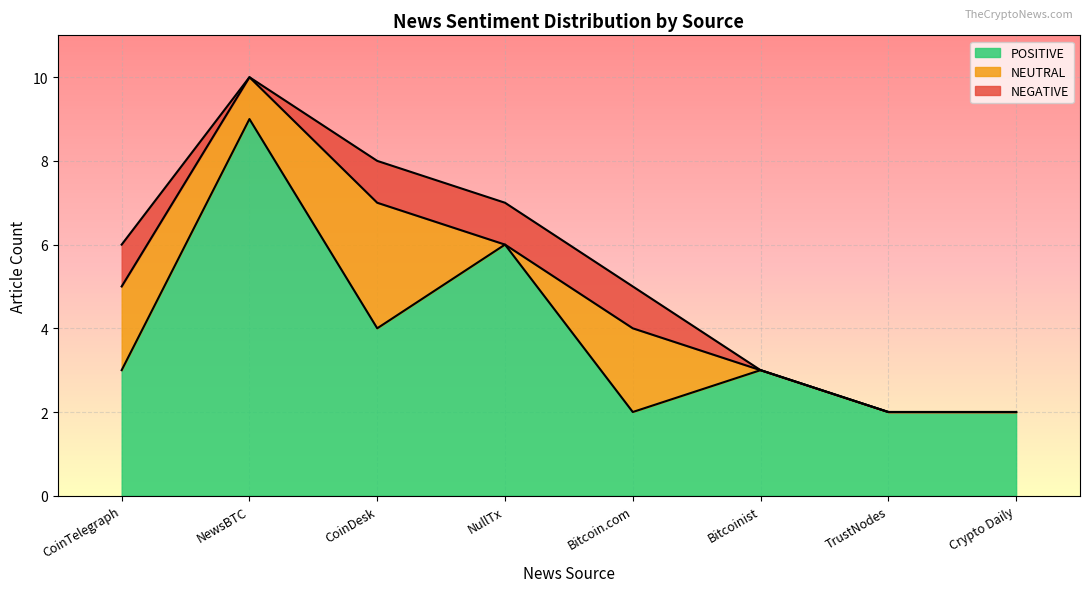

At which label does POSITIVE reach its peak?

NewsBTC